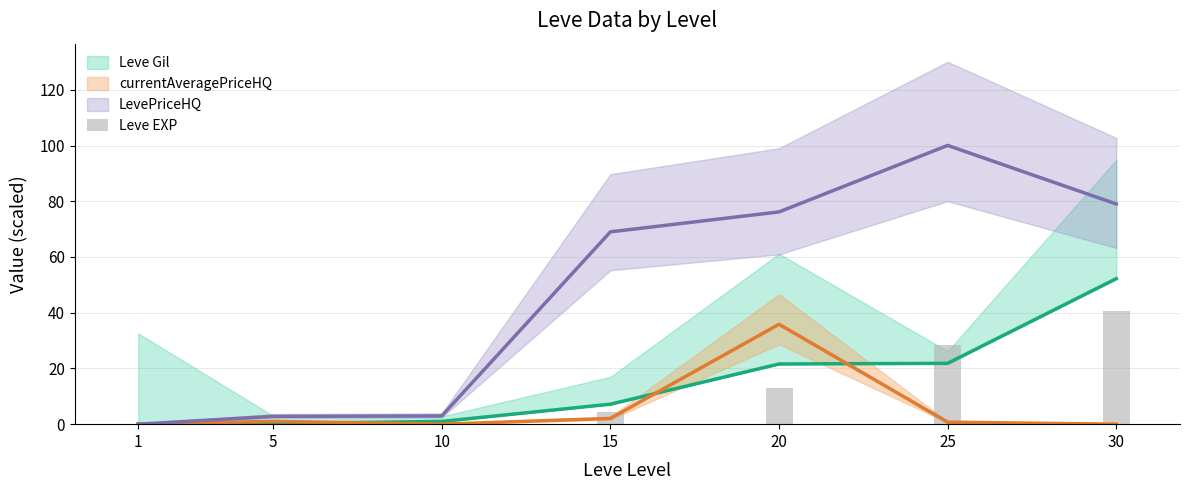

How many values are below 4?

3